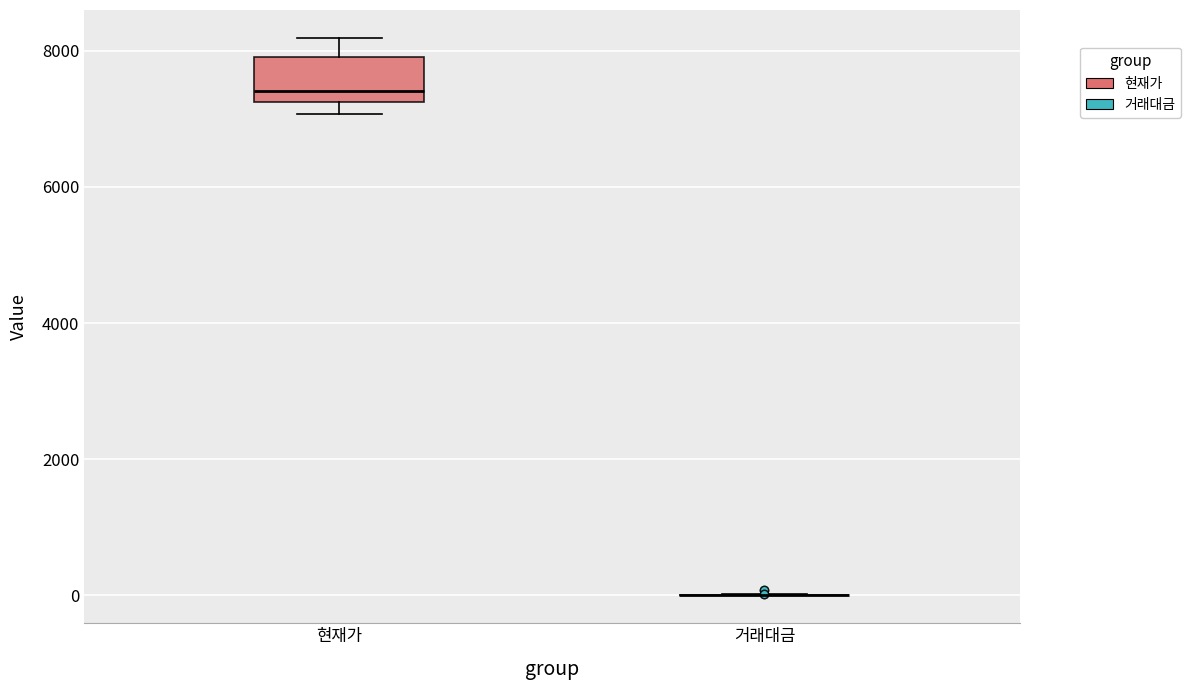

Reading left to right, read every box against the y-axis: the position of its median line, the range the box covers, and the ends of its whiskers. The values are not printed on the chart, so give them approximately, as read against the axis.

현재가: median 7400, box 7200 to 8000, whiskers 7000 to 8200
거래대금: box collapsed to a line at 0, whiskers 0 to 0